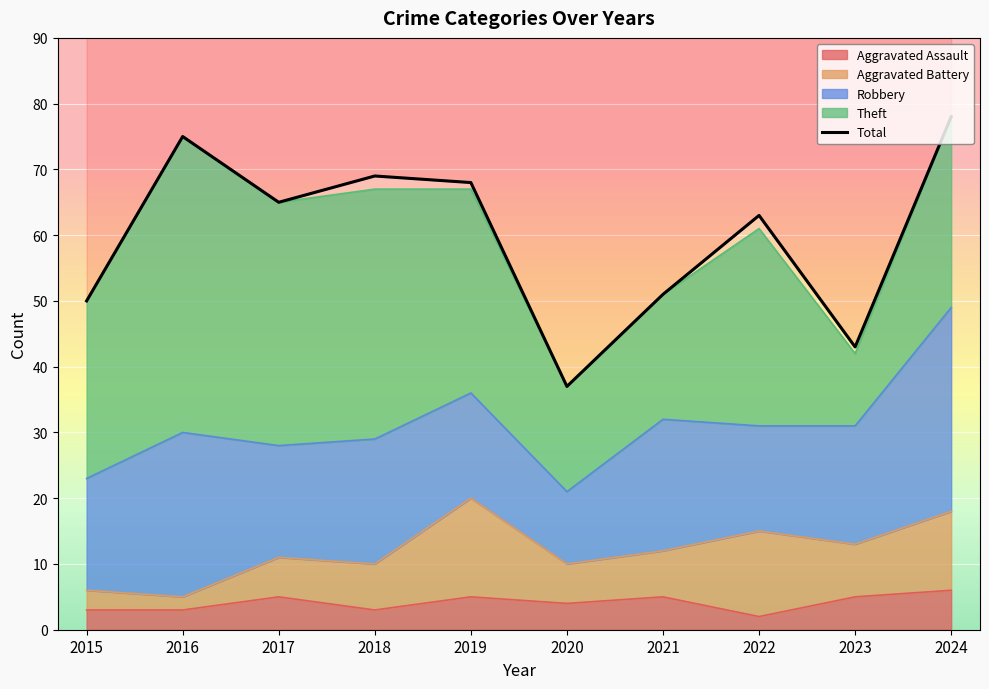

Where is the first local maximum?

2016